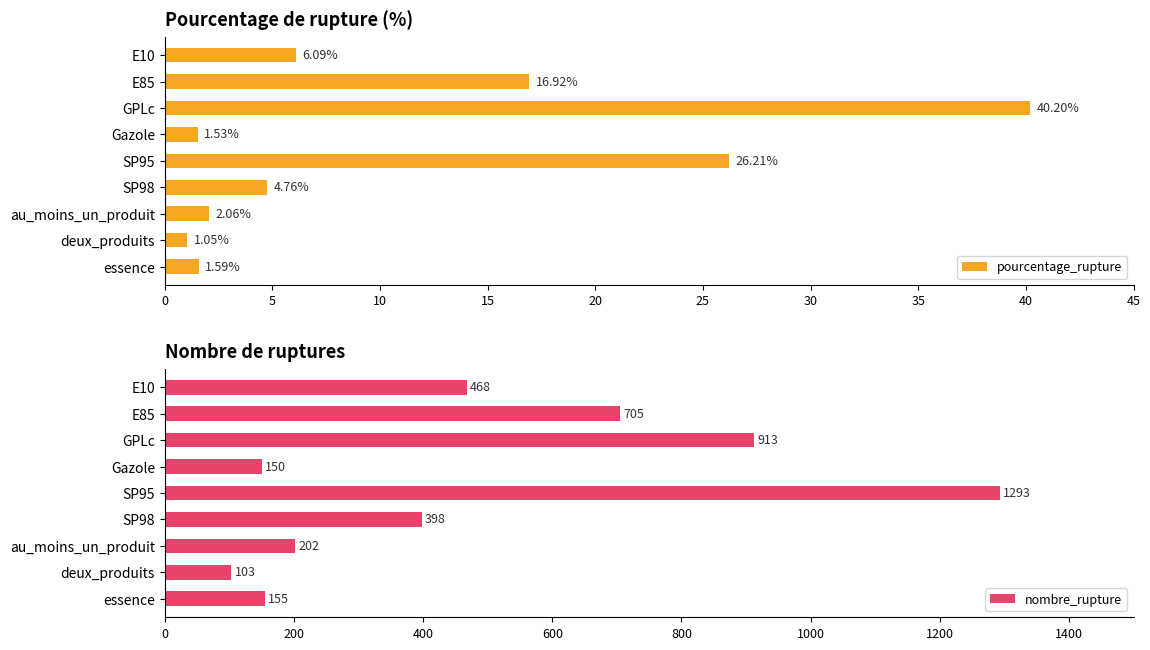

What is the value of the pourcentage_rupture bar at the 5th from the left?

26.2